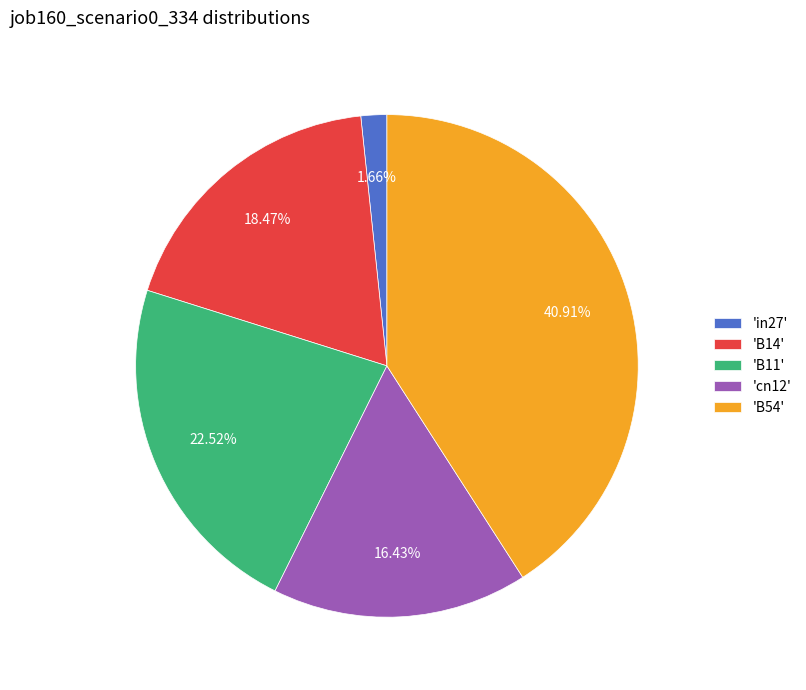

Do 'B14' and 'in27' together represent more than half of the pie?

No